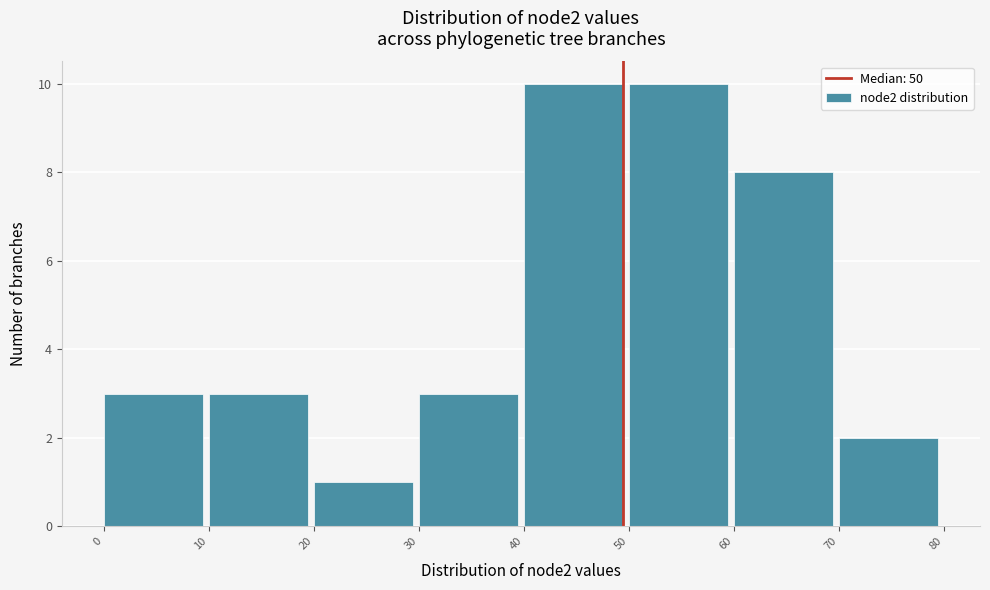

How tall is the bar that spans 0 to 10 on the x-axis? The values are not printed on the chart, so give them approximately, as read against the axis.

3